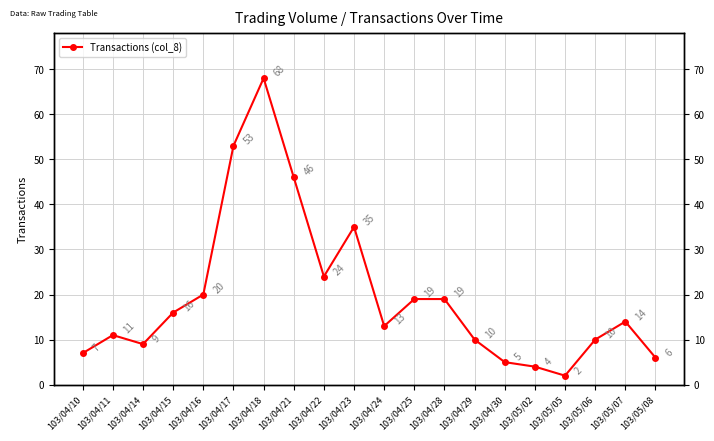

Does the chart have visible grid lines?

Yes